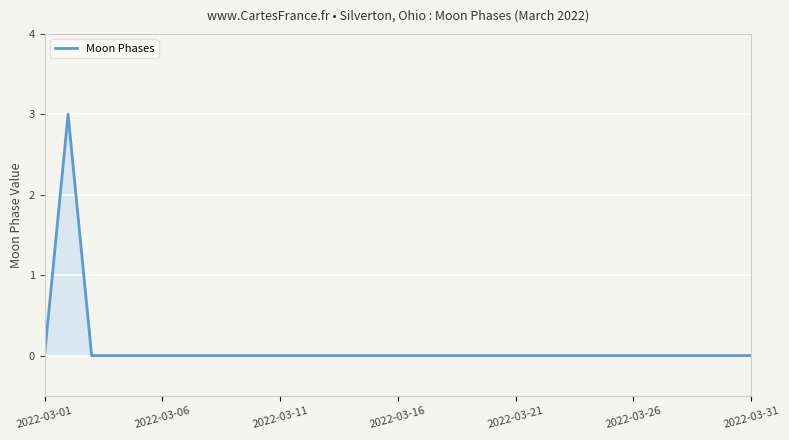

What is the difference between the maximum and minimum values?

3